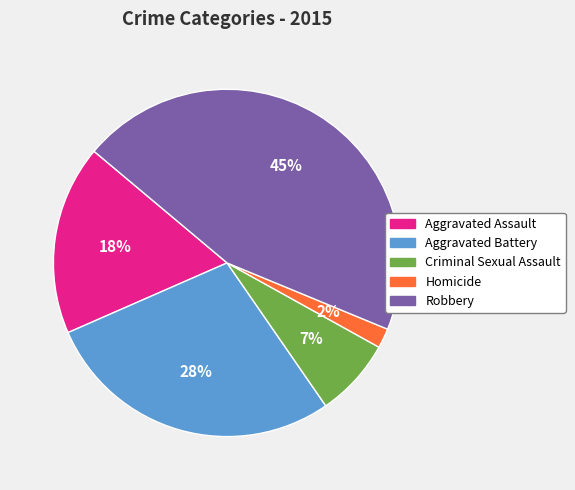

The Robbery slice represents 45% of the pie. True or false?

True